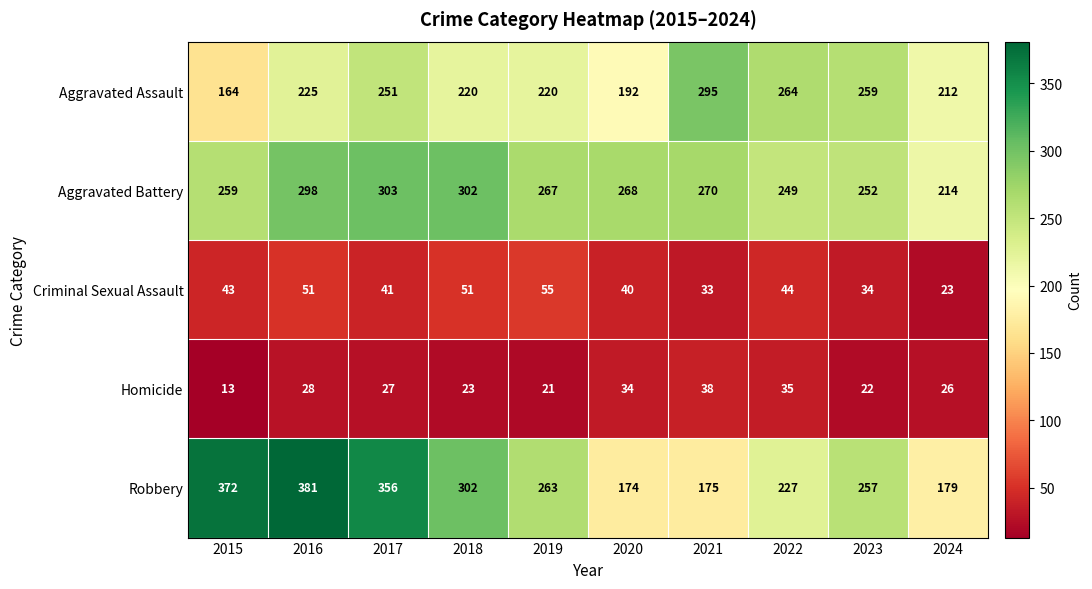

The Robbery series shows 175 at 2021. True or false?

True